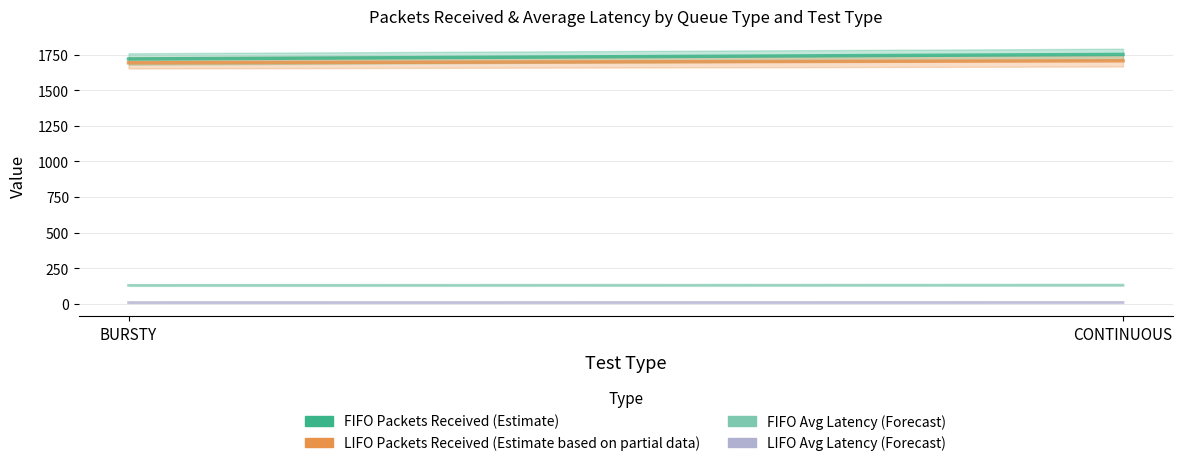

How many LIFO Packets Received (Estimate based on partial data) values are between 1693 and 1707?

2